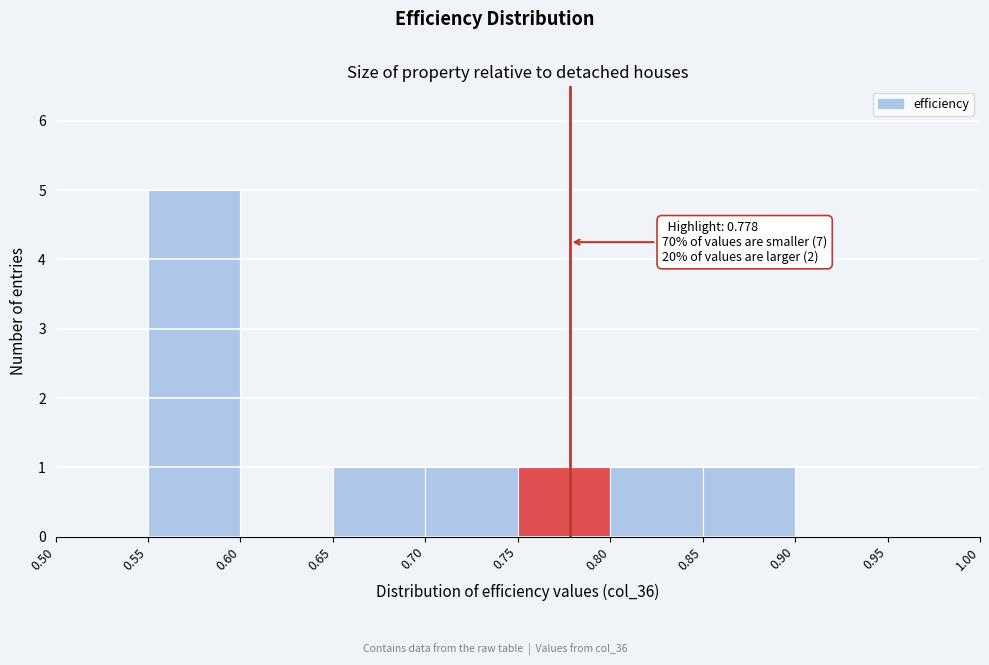

Over which range of the x-axis is the bar tallest?

0.55 to 0.60